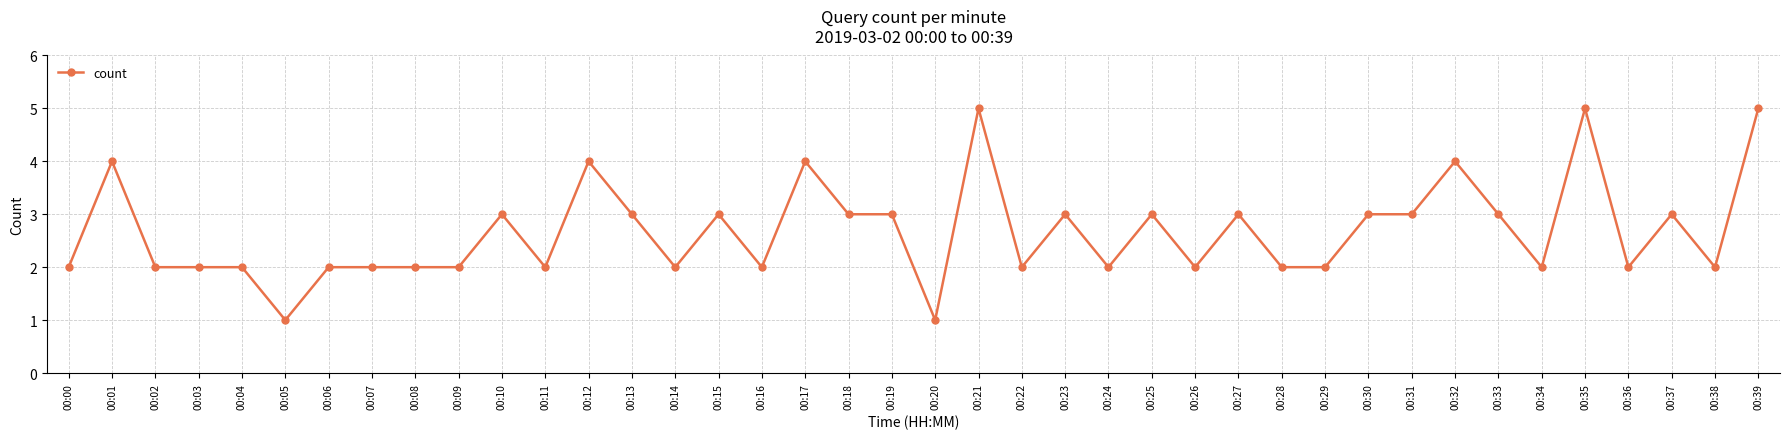

What is the value of the 39th point from the left?

2